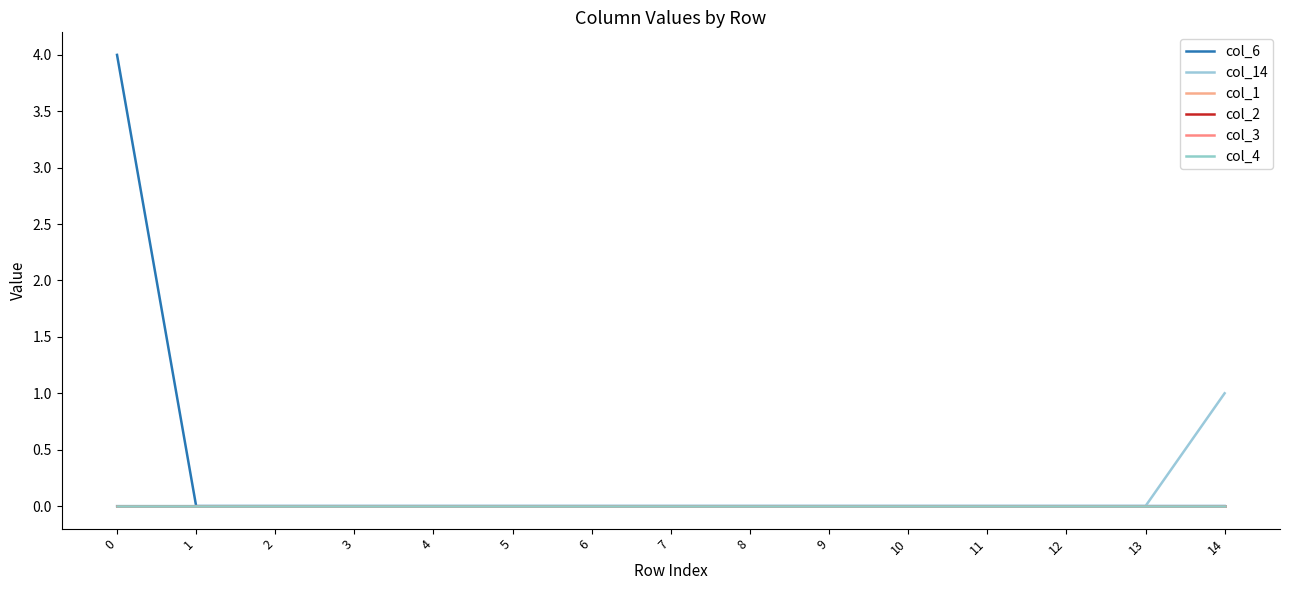

Does the chart display data point markers on the line(s)?

No